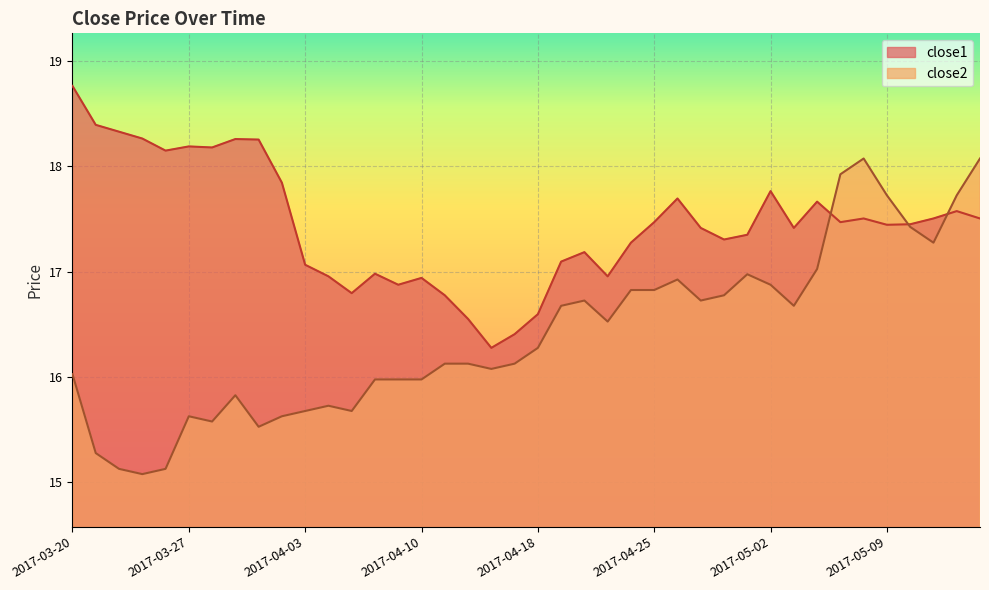

What is the difference between the second highest and second lowest values in the close1 series?

2.0